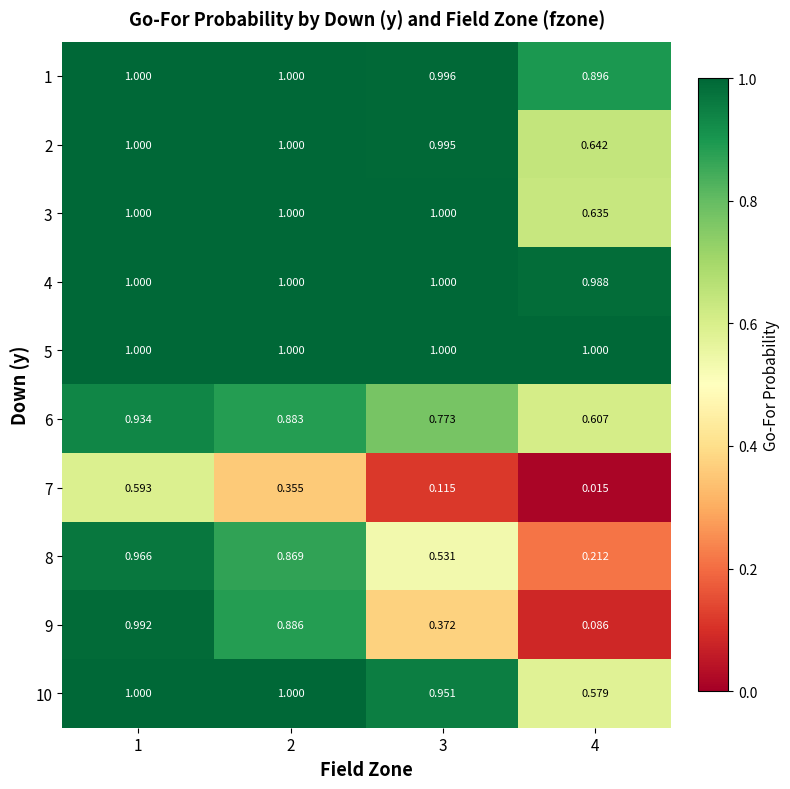

Is the value of 9 at 3 greater than the value of 7 at 4?

Yes